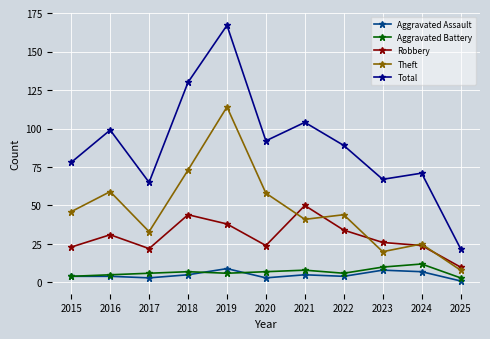

What is the sum of the Total values at 2017 and 2025?

87